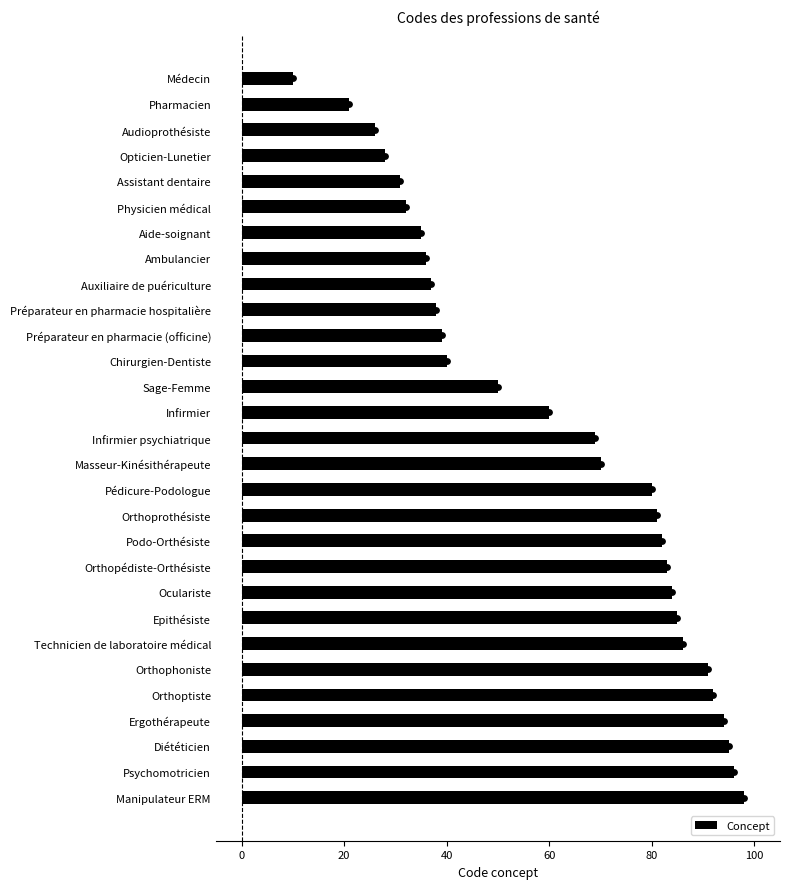

What is the difference between the maximum and minimum values in the Concept series?

88